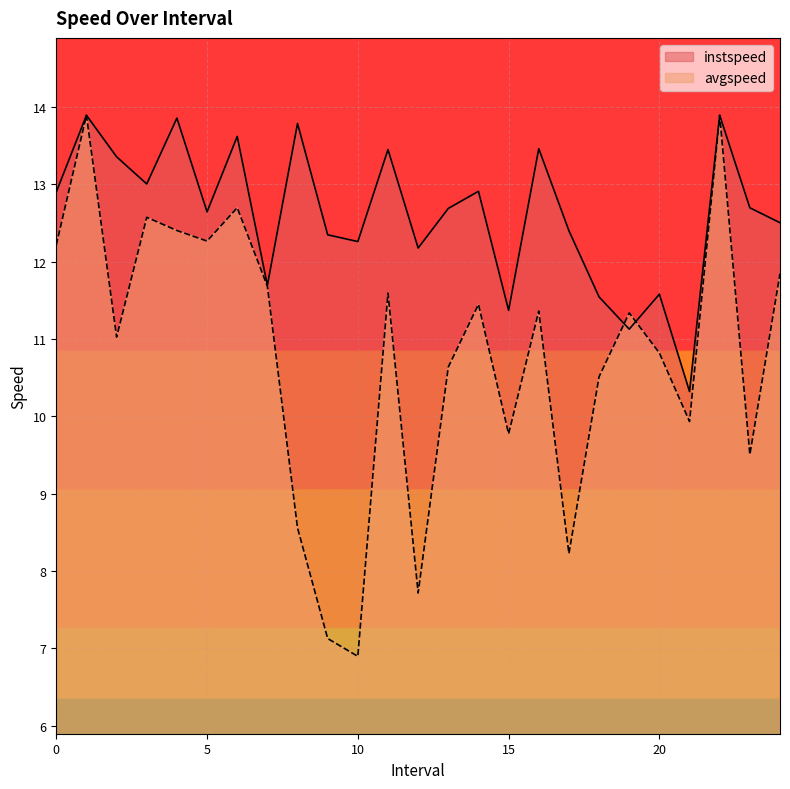

Rank the series by their maximum value, from highest to lowest.

instspeed, avgspeed